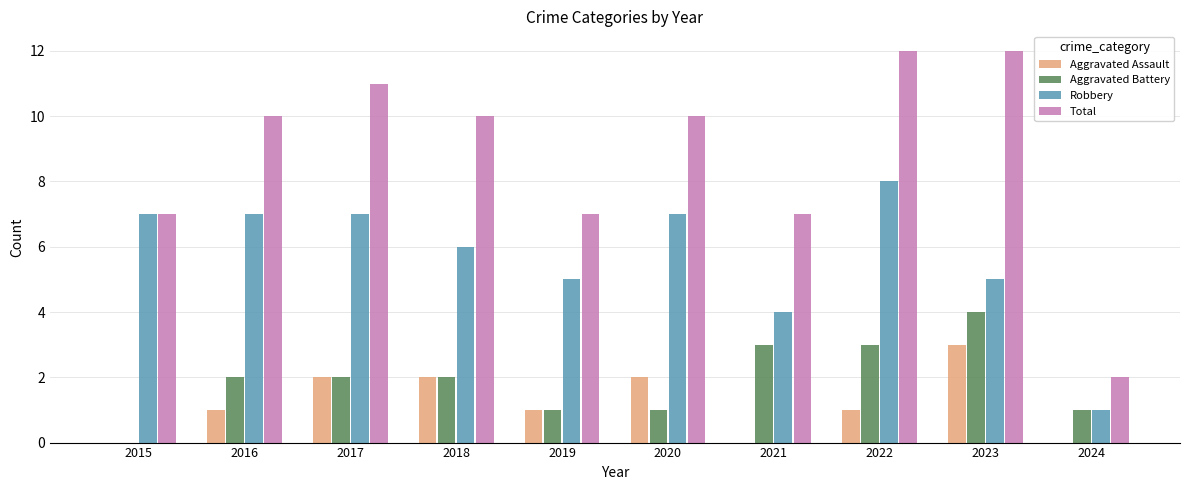

What is the average value of the Total series?

9